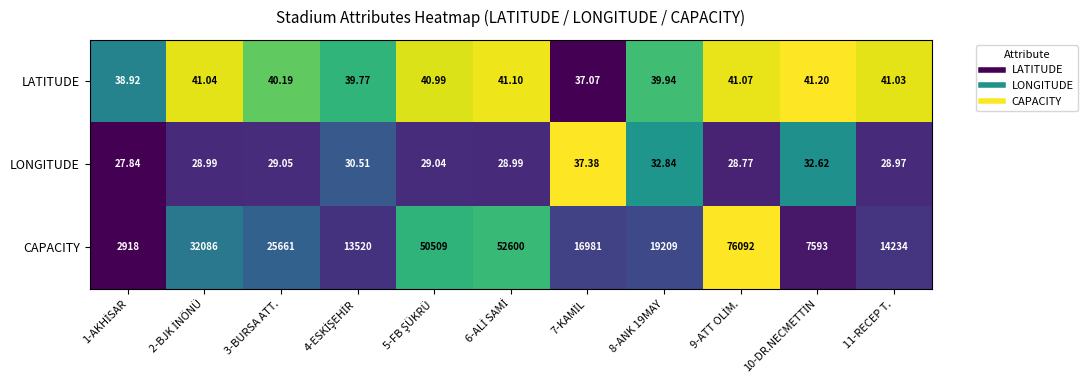

How many series are shown in this chart?

3